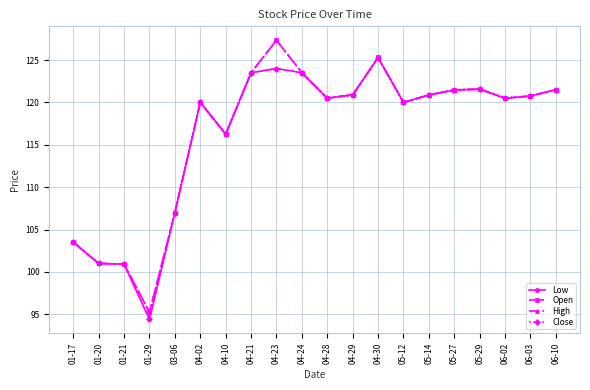

True or false: High and Close cross at least once.

False